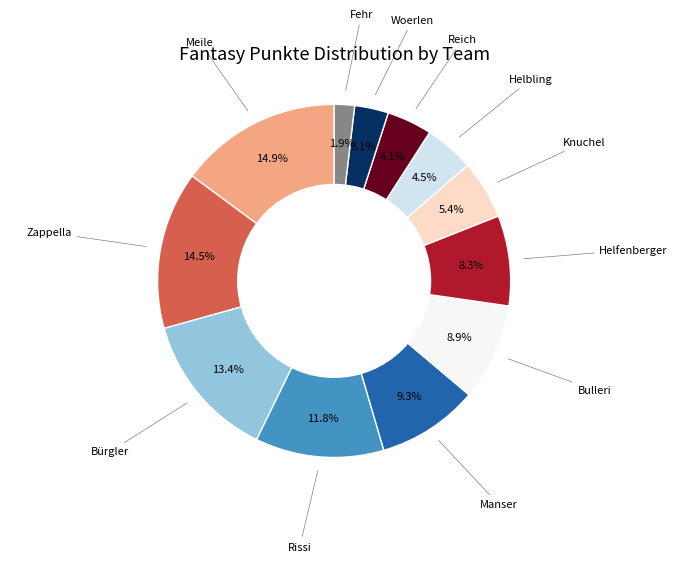

Does any single category account for the majority?

No